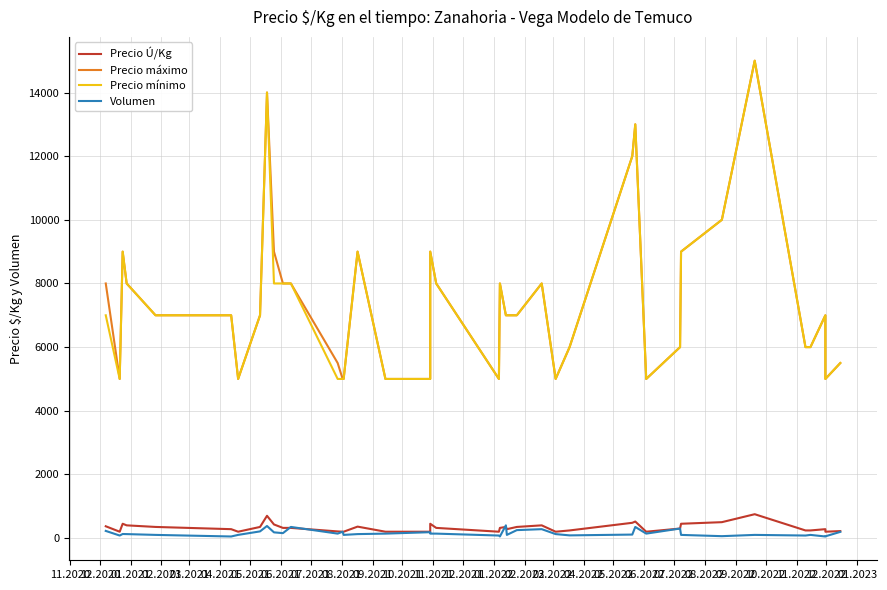

The Precio Ú/Kg series shows 758 at 05.2022. True or false?

False